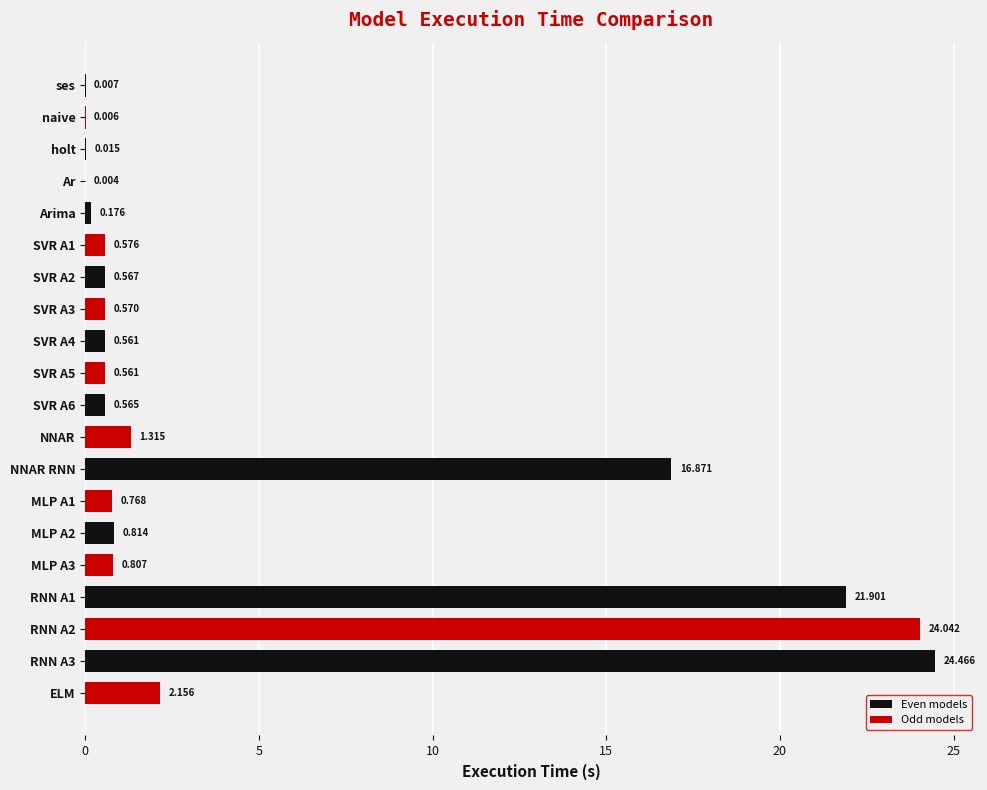

Between ELM and SVR A6, which is larger?

ELM